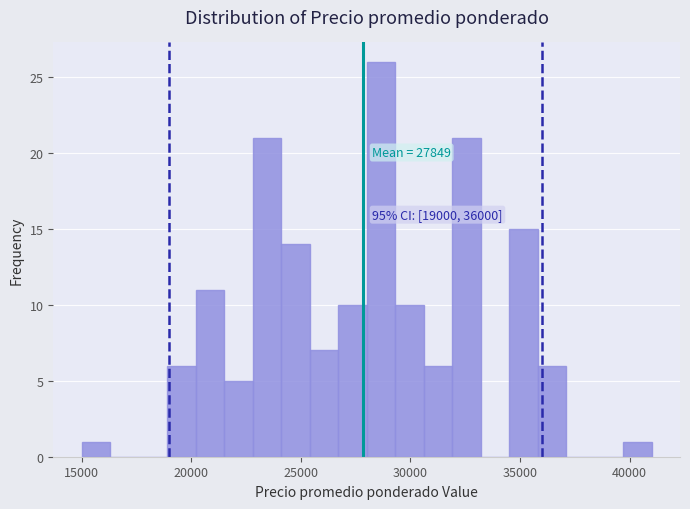

Read against the x-axis, roughly where is the centre of the tallest bar?

28500